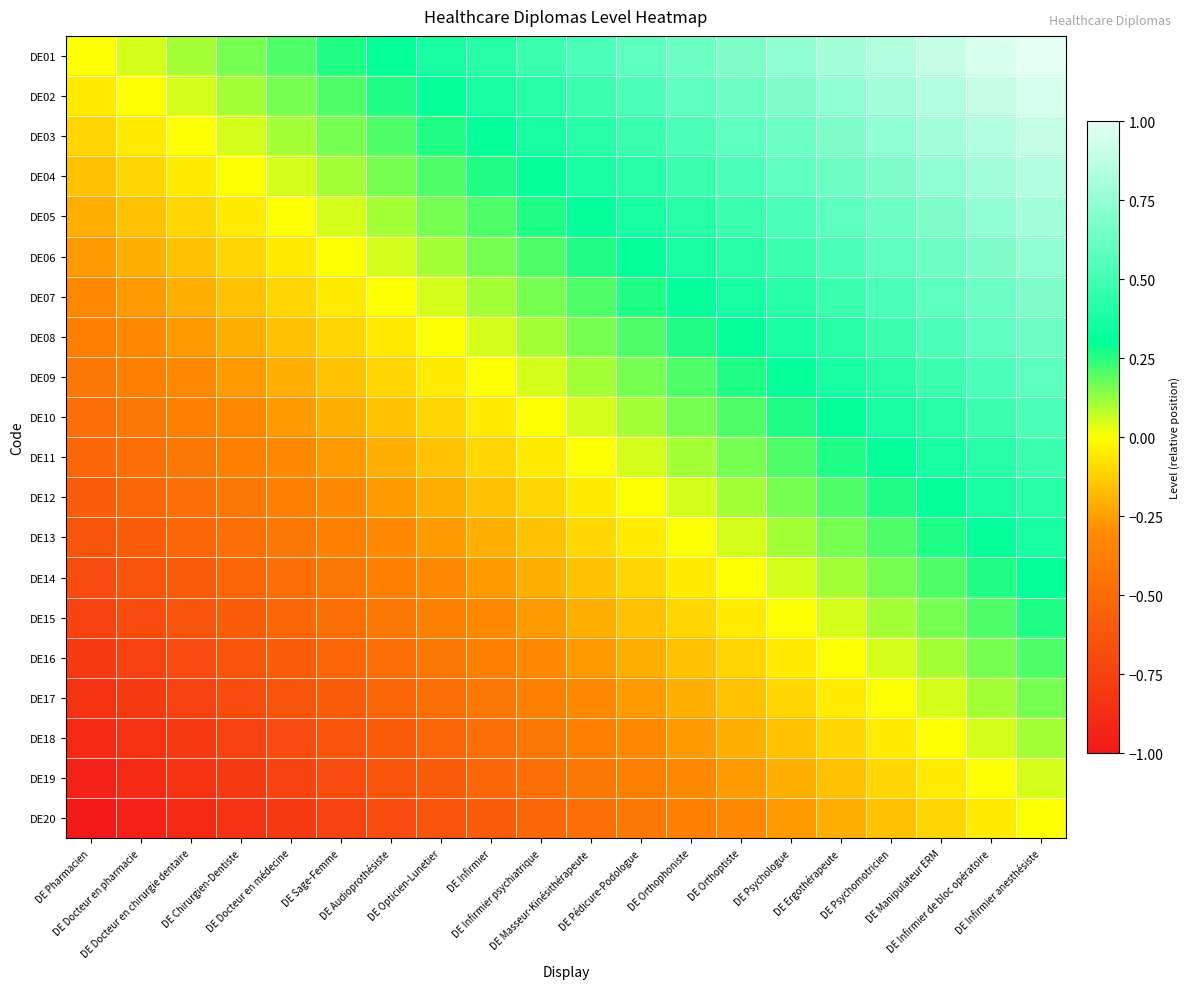

Reading left to right, list all the values displayed in this chart.

DE01: DE Pharmacien=0.0	DE Docteur en pharmacie=0.1	DE Docteur en chirurgie dentaire=0.1	DE Chirurgien-Dentiste=0.2	DE Docteur en médecine=0.2	DE Sage-Femme=0.3	DE Audioprothésiste=0.3	DE Opticien-Lunetier=0.4	DE Infirmier=0.4	DE Infirmier psychiatrique=0.5	DE Masseur-Kinésithérapeute=0.5	DE Pédicure-Podologue=0.6	DE Orthophoniste=0.6	DE Orthoptiste=0.7	DE Psychologue=0.7	DE Ergothérapeute=0.8	DE Psychomotricien=0.8	DE Manipulateur ERM=0.9	DE Infirmier de bloc opératoire=0.9	DE Infirmier anesthésiste=1.0
DE02: DE Pharmacien=-0.1	DE Docteur en pharmacie=0.0	DE Docteur en chirurgie dentaire=0.1	DE Chirurgien-Dentiste=0.1	DE Docteur en médecine=0.2	DE Sage-Femme=0.2	DE Audioprothésiste=0.3	DE Opticien-Lunetier=0.3	DE Infirmier=0.4	DE Infirmier psychiatrique=0.4	DE Masseur-Kinésithérapeute=0.5	DE Pédicure-Podologue=0.5	DE Orthophoniste=0.6	DE Orthoptiste=0.6	DE Psychologue=0.7	DE Ergothérapeute=0.7	DE Psychomotricien=0.8	DE Manipulateur ERM=0.8	DE Infirmier de bloc opératoire=0.9	DE Infirmier anesthésiste=0.9
DE03: DE Pharmacien=-0.1	DE Docteur en pharmacie=-0.1	DE Docteur en chirurgie dentaire=0.0	DE Chirurgien-Dentiste=0.1	DE Docteur en médecine=0.1	DE Sage-Femme=0.2	DE Audioprothésiste=0.2	DE Opticien-Lunetier=0.3	DE Infirmier=0.3	DE Infirmier psychiatrique=0.4	DE Masseur-Kinésithérapeute=0.4	DE Pédicure-Podologue=0.5	DE Orthophoniste=0.5	DE Orthoptiste=0.6	DE Psychologue=0.6	DE Ergothérapeute=0.7	DE Psychomotricien=0.7	DE Manipulateur ERM=0.8	DE Infirmier de bloc opératoire=0.8	DE Infirmier anesthésiste=0.9
DE04: DE Pharmacien=-0.2	DE Docteur en pharmacie=-0.1	DE Docteur en chirurgie dentaire=-0.1	DE Chirurgien-Dentiste=0.0	DE Docteur en médecine=0.1	DE Sage-Femme=0.1	DE Audioprothésiste=0.2	DE Opticien-Lunetier=0.2	DE Infirmier=0.3	DE Infirmier psychiatrique=0.3	DE Masseur-Kinésithérapeute=0.4	DE Pédicure-Podologue=0.4	DE Orthophoniste=0.5	DE Orthoptiste=0.5	DE Psychologue=0.6	DE Ergothérapeute=0.6	DE Psychomotricien=0.7	DE Manipulateur ERM=0.7	DE Infirmier de bloc opératoire=0.8	DE Infirmier anesthésiste=0.8
DE05: DE Pharmacien=-0.2	DE Docteur en pharmacie=-0.2	DE Docteur en chirurgie dentaire=-0.1	DE Chirurgien-Dentiste=-0.1	DE Docteur en médecine=0.0	DE Sage-Femme=0.1	DE Audioprothésiste=0.1	DE Opticien-Lunetier=0.2	DE Infirmier=0.2	DE Infirmier psychiatrique=0.3	DE Masseur-Kinésithérapeute=0.3	DE Pédicure-Podologue=0.4	DE Orthophoniste=0.4	DE Orthoptiste=0.5	DE Psychologue=0.5	DE Ergothérapeute=0.6	DE Psychomotricien=0.6	DE Manipulateur ERM=0.7	DE Infirmier de bloc opératoire=0.7	DE Infirmier anesthésiste=0.8
DE06: DE Pharmacien=-0.3	DE Docteur en pharmacie=-0.2	DE Docteur en chirurgie dentaire=-0.2	DE Chirurgien-Dentiste=-0.1	DE Docteur en médecine=-0.1	DE Sage-Femme=0.0	DE Audioprothésiste=0.1	DE Opticien-Lunetier=0.1	DE Infirmier=0.2	DE Infirmier psychiatrique=0.2	DE Masseur-Kinésithérapeute=0.3	DE Pédicure-Podologue=0.3	DE Orthophoniste=0.4	DE Orthoptiste=0.4	DE Psychologue=0.5	DE Ergothérapeute=0.5	DE Psychomotricien=0.6	DE Manipulateur ERM=0.6	DE Infirmier de bloc opératoire=0.7	DE Infirmier anesthésiste=0.7
DE07: DE Pharmacien=-0.3	DE Docteur en pharmacie=-0.3	DE Docteur en chirurgie dentaire=-0.2	DE Chirurgien-Dentiste=-0.2	DE Docteur en médecine=-0.1	DE Sage-Femme=-0.1	DE Audioprothésiste=0.0	DE Opticien-Lunetier=0.1	DE Infirmier=0.1	DE Infirmier psychiatrique=0.2	DE Masseur-Kinésithérapeute=0.2	DE Pédicure-Podologue=0.3	DE Orthophoniste=0.3	DE Orthoptiste=0.4	DE Psychologue=0.4	DE Ergothérapeute=0.5	DE Psychomotricien=0.5	DE Manipulateur ERM=0.6	DE Infirmier de bloc opératoire=0.6	DE Infirmier anesthésiste=0.7
DE08: DE Pharmacien=-0.4	DE Docteur en pharmacie=-0.3	DE Docteur en chirurgie dentaire=-0.3	DE Chirurgien-Dentiste=-0.2	DE Docteur en médecine=-0.2	DE Sage-Femme=-0.1	DE Audioprothésiste=-0.1	DE Opticien-Lunetier=0.0	DE Infirmier=0.1	DE Infirmier psychiatrique=0.1	DE Masseur-Kinésithérapeute=0.2	DE Pédicure-Podologue=0.2	DE Orthophoniste=0.3	DE Orthoptiste=0.3	DE Psychologue=0.4	DE Ergothérapeute=0.4	DE Psychomotricien=0.5	DE Manipulateur ERM=0.5	DE Infirmier de bloc opératoire=0.6	DE Infirmier anesthésiste=0.6
DE09: DE Pharmacien=-0.4	DE Docteur en pharmacie=-0.4	DE Docteur en chirurgie dentaire=-0.3	DE Chirurgien-Dentiste=-0.3	DE Docteur en médecine=-0.2	DE Sage-Femme=-0.2	DE Audioprothésiste=-0.1	DE Opticien-Lunetier=-0.1	DE Infirmier=0.0	DE Infirmier psychiatrique=0.1	DE Masseur-Kinésithérapeute=0.1	DE Pédicure-Podologue=0.2	DE Orthophoniste=0.2	DE Orthoptiste=0.3	DE Psychologue=0.3	DE Ergothérapeute=0.4	DE Psychomotricien=0.4	DE Manipulateur ERM=0.5	DE Infirmier de bloc opératoire=0.5	DE Infirmier anesthésiste=0.6
DE10: DE Pharmacien=-0.5	DE Docteur en pharmacie=-0.4	DE Docteur en chirurgie dentaire=-0.4	DE Chirurgien-Dentiste=-0.3	DE Docteur en médecine=-0.3	DE Sage-Femme=-0.2	DE Audioprothésiste=-0.2	DE Opticien-Lunetier=-0.1	DE Infirmier=-0.1	DE Infirmier psychiatrique=0.0	DE Masseur-Kinésithérapeute=0.1	DE Pédicure-Podologue=0.1	DE Orthophoniste=0.2	DE Orthoptiste=0.2	DE Psychologue=0.3	DE Ergothérapeute=0.3	DE Psychomotricien=0.4	DE Manipulateur ERM=0.4	DE Infirmier de bloc opératoire=0.5	DE Infirmier anesthésiste=0.5
DE11: DE Pharmacien=-0.5	DE Docteur en pharmacie=-0.5	DE Docteur en chirurgie dentaire=-0.4	DE Chirurgien-Dentiste=-0.4	DE Docteur en médecine=-0.3	DE Sage-Femme=-0.3	DE Audioprothésiste=-0.2	DE Opticien-Lunetier=-0.2	DE Infirmier=-0.1	DE Infirmier psychiatrique=-0.1	DE Masseur-Kinésithérapeute=0.0	DE Pédicure-Podologue=0.1	DE Orthophoniste=0.1	DE Orthoptiste=0.2	DE Psychologue=0.2	DE Ergothérapeute=0.3	DE Psychomotricien=0.3	DE Manipulateur ERM=0.4	DE Infirmier de bloc opératoire=0.4	DE Infirmier anesthésiste=0.5
DE12: DE Pharmacien=-0.6	DE Docteur en pharmacie=-0.5	DE Docteur en chirurgie dentaire=-0.5	DE Chirurgien-Dentiste=-0.4	DE Docteur en médecine=-0.4	DE Sage-Femme=-0.3	DE Audioprothésiste=-0.3	DE Opticien-Lunetier=-0.2	DE Infirmier=-0.2	DE Infirmier psychiatrique=-0.1	DE Masseur-Kinésithérapeute=-0.1	DE Pédicure-Podologue=0.0	DE Orthophoniste=0.1	DE Orthoptiste=0.1	DE Psychologue=0.2	DE Ergothérapeute=0.2	DE Psychomotricien=0.3	DE Manipulateur ERM=0.3	DE Infirmier de bloc opératoire=0.4	DE Infirmier anesthésiste=0.4
DE13: DE Pharmacien=-0.6	DE Docteur en pharmacie=-0.6	DE Docteur en chirurgie dentaire=-0.5	DE Chirurgien-Dentiste=-0.5	DE Docteur en médecine=-0.4	DE Sage-Femme=-0.4	DE Audioprothésiste=-0.3	DE Opticien-Lunetier=-0.3	DE Infirmier=-0.2	DE Infirmier psychiatrique=-0.2	DE Masseur-Kinésithérapeute=-0.1	DE Pédicure-Podologue=-0.1	DE Orthophoniste=0.0	DE Orthoptiste=0.1	DE Psychologue=0.1	DE Ergothérapeute=0.2	DE Psychomotricien=0.2	DE Manipulateur ERM=0.3	DE Infirmier de bloc opératoire=0.3	DE Infirmier anesthésiste=0.4
DE14: DE Pharmacien=-0.7	DE Docteur en pharmacie=-0.6	DE Docteur en chirurgie dentaire=-0.6	DE Chirurgien-Dentiste=-0.5	DE Docteur en médecine=-0.5	DE Sage-Femme=-0.4	DE Audioprothésiste=-0.4	DE Opticien-Lunetier=-0.3	DE Infirmier=-0.3	DE Infirmier psychiatrique=-0.2	DE Masseur-Kinésithérapeute=-0.2	DE Pédicure-Podologue=-0.1	DE Orthophoniste=-0.1	DE Orthoptiste=0.0	DE Psychologue=0.1	DE Ergothérapeute=0.1	DE Psychomotricien=0.2	DE Manipulateur ERM=0.2	DE Infirmier de bloc opératoire=0.3	DE Infirmier anesthésiste=0.3
DE15: DE Pharmacien=-0.7	DE Docteur en pharmacie=-0.7	DE Docteur en chirurgie dentaire=-0.6	DE Chirurgien-Dentiste=-0.6	DE Docteur en médecine=-0.5	DE Sage-Femme=-0.5	DE Audioprothésiste=-0.4	DE Opticien-Lunetier=-0.4	DE Infirmier=-0.3	DE Infirmier psychiatrique=-0.3	DE Masseur-Kinésithérapeute=-0.2	DE Pédicure-Podologue=-0.2	DE Orthophoniste=-0.1	DE Orthoptiste=-0.1	DE Psychologue=0.0	DE Ergothérapeute=0.1	DE Psychomotricien=0.1	DE Manipulateur ERM=0.2	DE Infirmier de bloc opératoire=0.2	DE Infirmier anesthésiste=0.3
DE16: DE Pharmacien=-0.8	DE Docteur en pharmacie=-0.7	DE Docteur en chirurgie dentaire=-0.7	DE Chirurgien-Dentiste=-0.6	DE Docteur en médecine=-0.6	DE Sage-Femme=-0.5	DE Audioprothésiste=-0.5	DE Opticien-Lunetier=-0.4	DE Infirmier=-0.4	DE Infirmier psychiatrique=-0.3	DE Masseur-Kinésithérapeute=-0.3	DE Pédicure-Podologue=-0.2	DE Orthophoniste=-0.2	DE Orthoptiste=-0.1	DE Psychologue=-0.1	DE Ergothérapeute=0.0	DE Psychomotricien=0.1	DE Manipulateur ERM=0.1	DE Infirmier de bloc opératoire=0.2	DE Infirmier anesthésiste=0.2
DE17: DE Pharmacien=-0.8	DE Docteur en pharmacie=-0.8	DE Docteur en chirurgie dentaire=-0.7	DE Chirurgien-Dentiste=-0.7	DE Docteur en médecine=-0.6	DE Sage-Femme=-0.6	DE Audioprothésiste=-0.5	DE Opticien-Lunetier=-0.5	DE Infirmier=-0.4	DE Infirmier psychiatrique=-0.4	DE Masseur-Kinésithérapeute=-0.3	DE Pédicure-Podologue=-0.3	DE Orthophoniste=-0.2	DE Orthoptiste=-0.2	DE Psychologue=-0.1	DE Ergothérapeute=-0.1	DE Psychomotricien=0.0	DE Manipulateur ERM=0.1	DE Infirmier de bloc opératoire=0.1	DE Infirmier anesthésiste=0.2
DE18: DE Pharmacien=-0.9	DE Docteur en pharmacie=-0.8	DE Docteur en chirurgie dentaire=-0.8	DE Chirurgien-Dentiste=-0.7	DE Docteur en médecine=-0.7	DE Sage-Femme=-0.6	DE Audioprothésiste=-0.6	DE Opticien-Lunetier=-0.5	DE Infirmier=-0.5	DE Infirmier psychiatrique=-0.4	DE Masseur-Kinésithérapeute=-0.4	DE Pédicure-Podologue=-0.3	DE Orthophoniste=-0.3	DE Orthoptiste=-0.2	DE Psychologue=-0.2	DE Ergothérapeute=-0.1	DE Psychomotricien=-0.1	DE Manipulateur ERM=0.0	DE Infirmier de bloc opératoire=0.1	DE Infirmier anesthésiste=0.1
DE19: DE Pharmacien=-0.9	DE Docteur en pharmacie=-0.9	DE Docteur en chirurgie dentaire=-0.8	DE Chirurgien-Dentiste=-0.8	DE Docteur en médecine=-0.7	DE Sage-Femme=-0.7	DE Audioprothésiste=-0.6	DE Opticien-Lunetier=-0.6	DE Infirmier=-0.5	DE Infirmier psychiatrique=-0.5	DE Masseur-Kinésithérapeute=-0.4	DE Pédicure-Podologue=-0.4	DE Orthophoniste=-0.3	DE Orthoptiste=-0.3	DE Psychologue=-0.2	DE Ergothérapeute=-0.2	DE Psychomotricien=-0.1	DE Manipulateur ERM=-0.1	DE Infirmier de bloc opératoire=0.0	DE Infirmier anesthésiste=0.1
DE20: DE Pharmacien=-1.0	DE Docteur en pharmacie=-0.9	DE Docteur en chirurgie dentaire=-0.9	DE Chirurgien-Dentiste=-0.8	DE Docteur en médecine=-0.8	DE Sage-Femme=-0.7	DE Audioprothésiste=-0.7	DE Opticien-Lunetier=-0.6	DE Infirmier=-0.6	DE Infirmier psychiatrique=-0.5	DE Masseur-Kinésithérapeute=-0.5	DE Pédicure-Podologue=-0.4	DE Orthophoniste=-0.4	DE Orthoptiste=-0.3	DE Psychologue=-0.3	DE Ergothérapeute=-0.2	DE Psychomotricien=-0.2	DE Manipulateur ERM=-0.1	DE Infirmier de bloc opératoire=-0.1	DE Infirmier anesthésiste=0.0